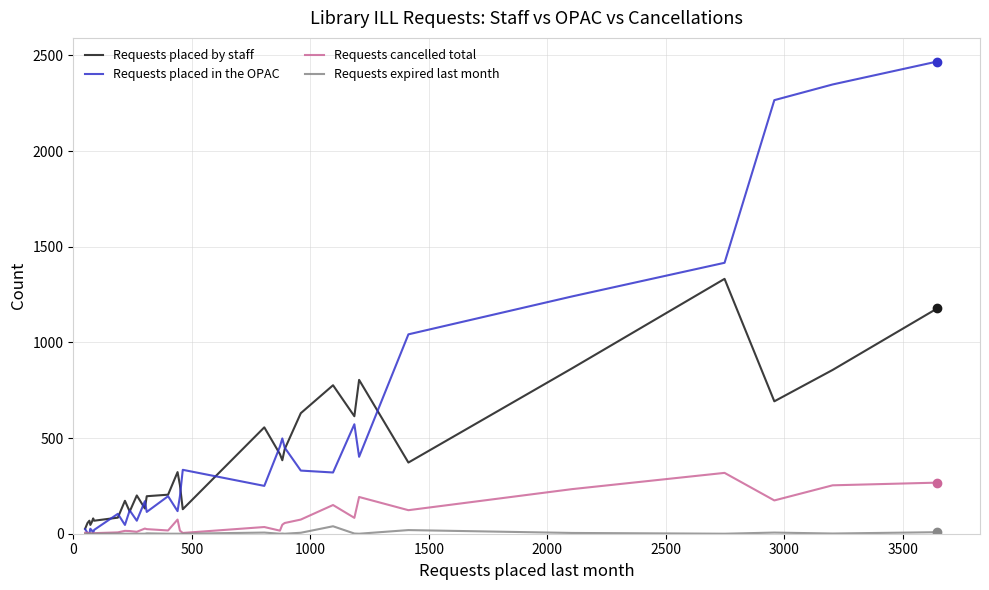

What is the maximum value shown in the chart?

2468